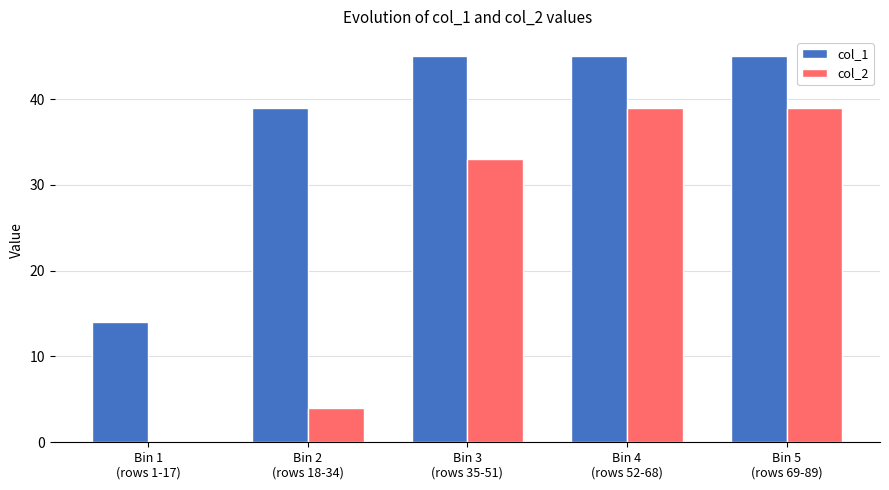

Which series has the largest total across all categories?

col_1